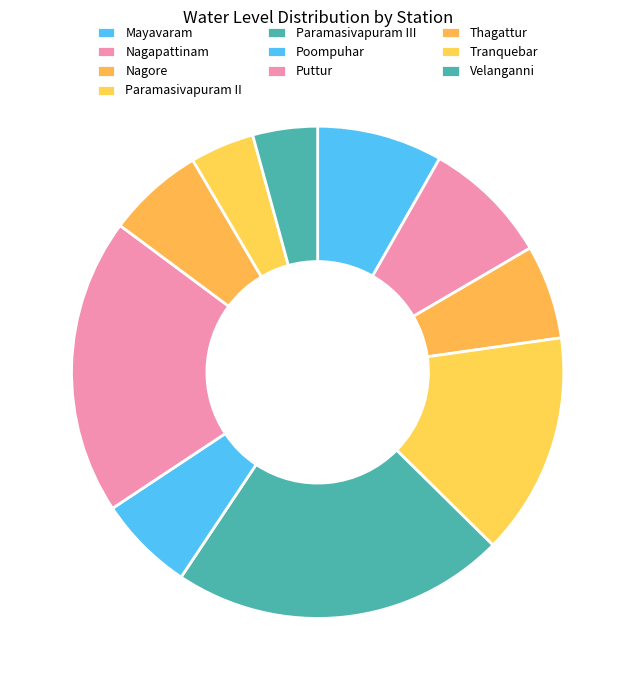

What percentage is the Nagore slice, to the nearest percent?

6%